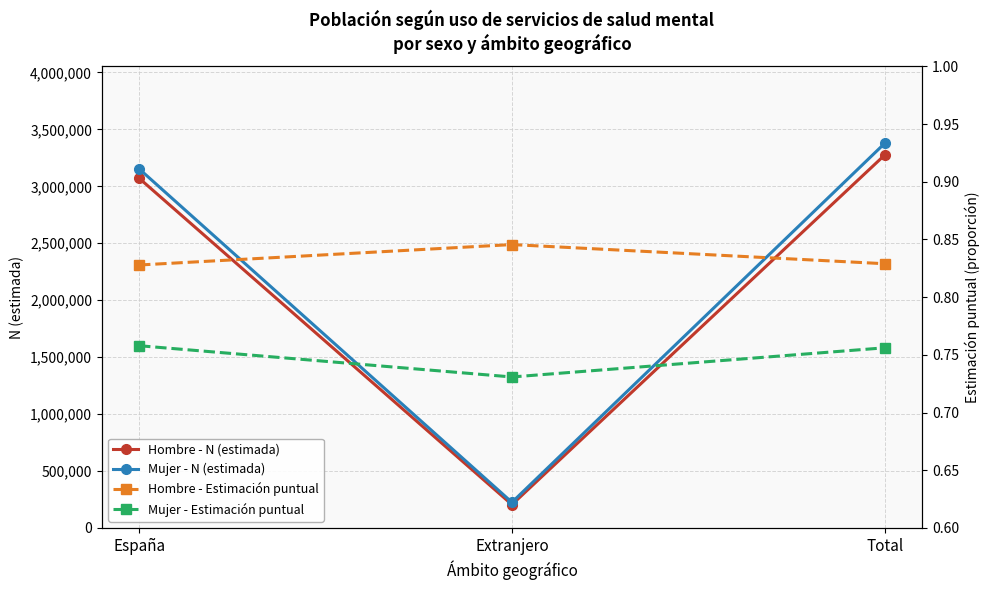

What is the label of the 1st point from the left?

España